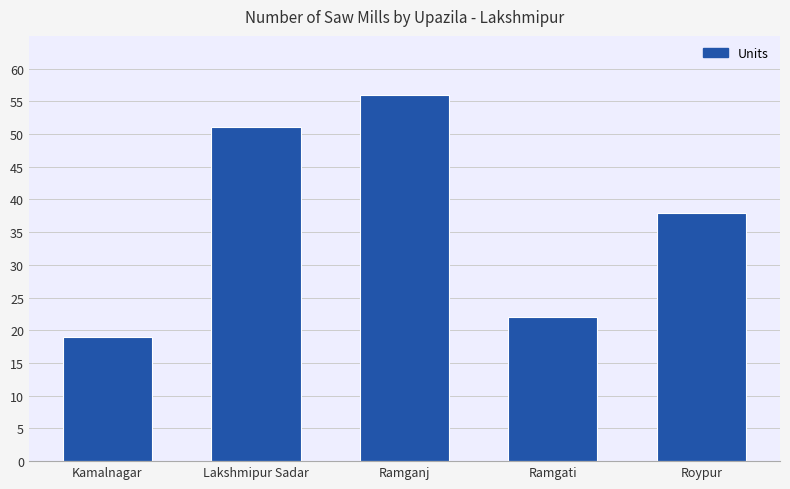

Reading left to right, list all the values displayed in this chart.

Kamalnagar=19	Lakshmipur Sadar=51	Ramganj=56	Ramgati=22	Roypur=38